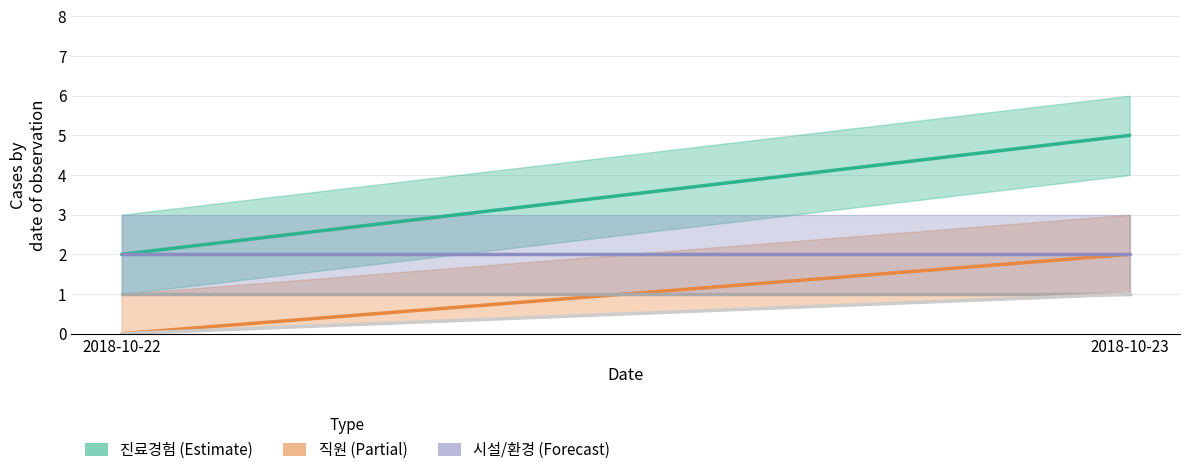

How many lines are shown in the chart?

5